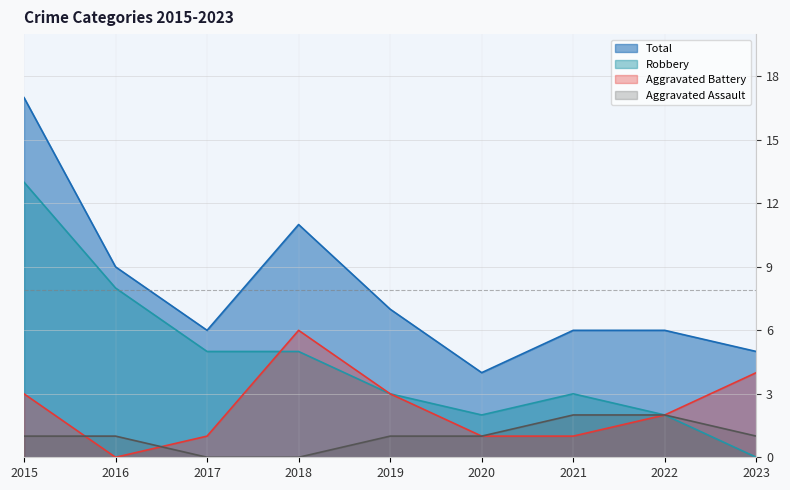

What are all the series names shown in the legend?

Total, Robbery, Aggravated Battery, Aggravated Assault